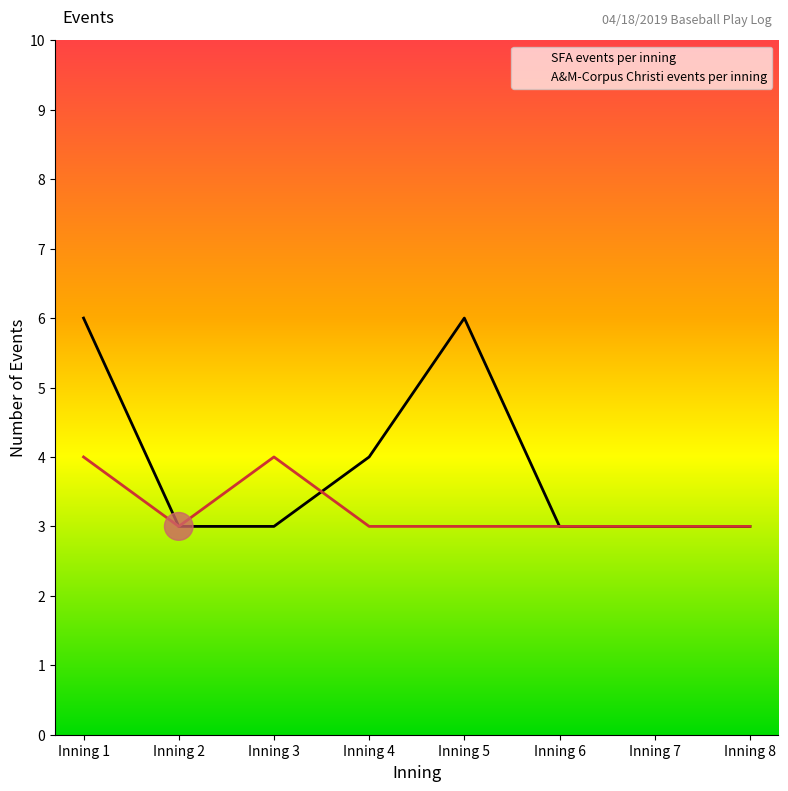

What is the average value of the SFA events per inning series?

4